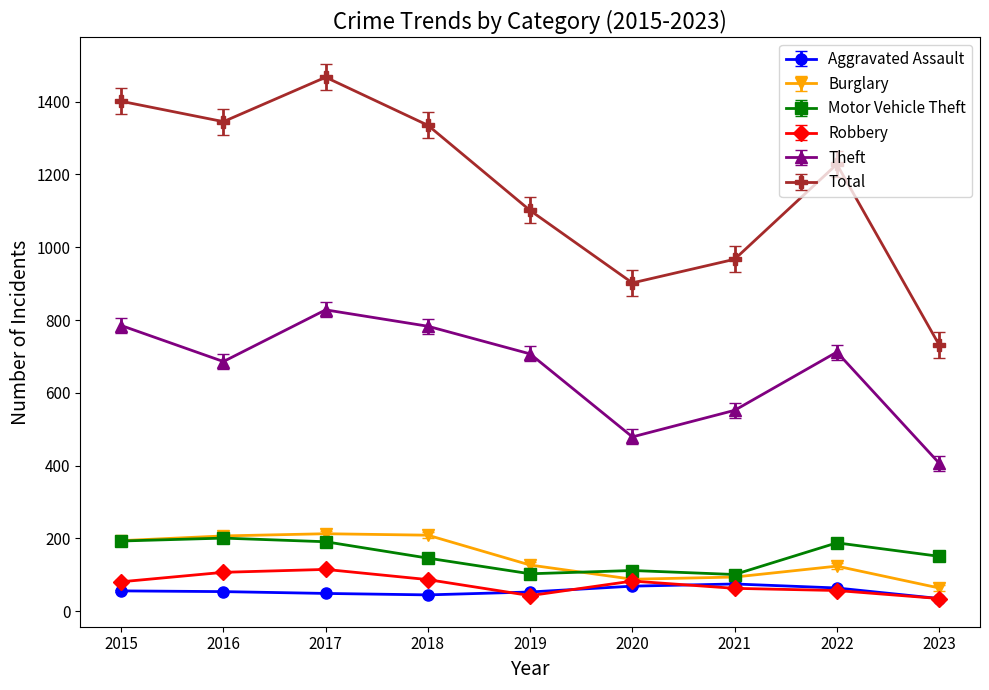

What are all the series names shown in the legend?

Aggravated Assault, Burglary, Motor Vehicle Theft, Robbery, Theft, Total